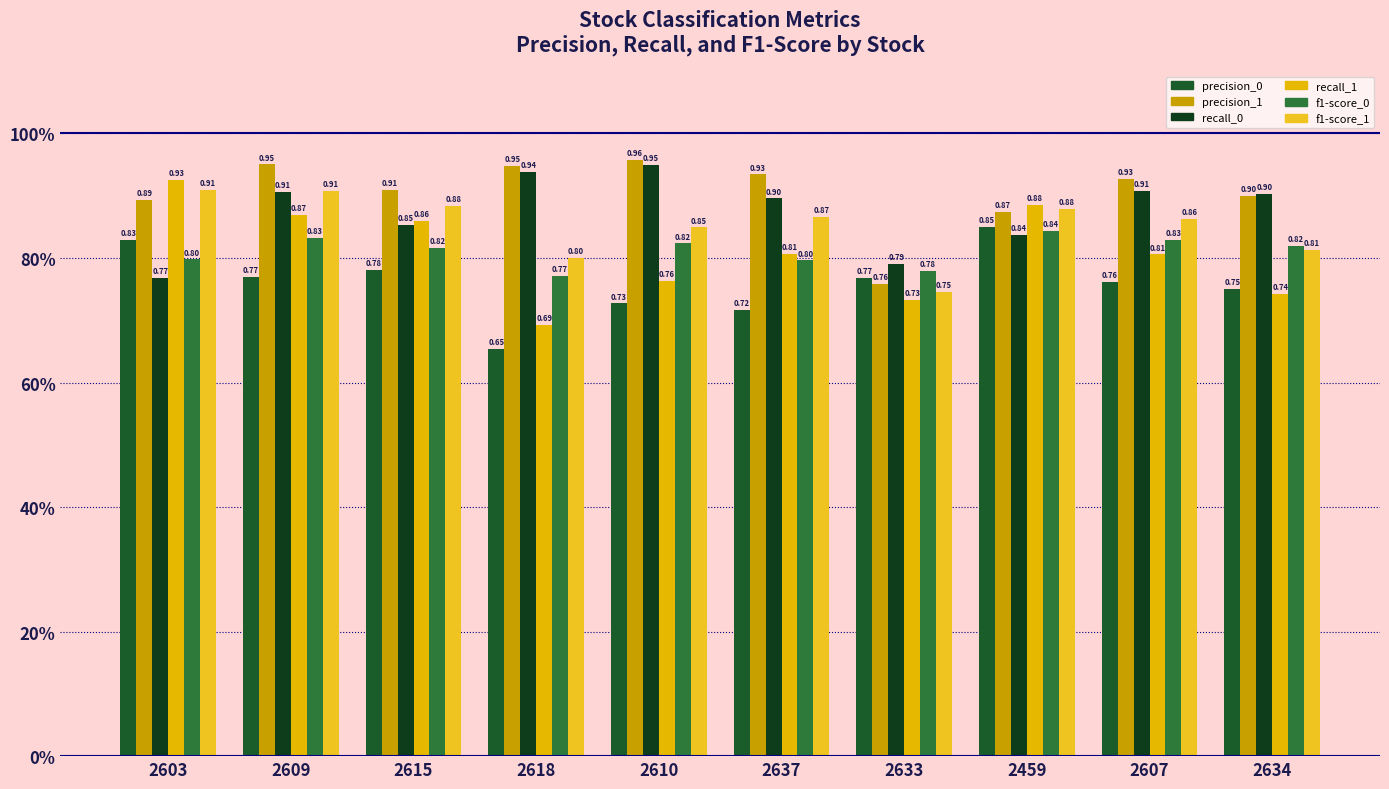

Are the bars grouped side by side (vs. stacked)?

Yes